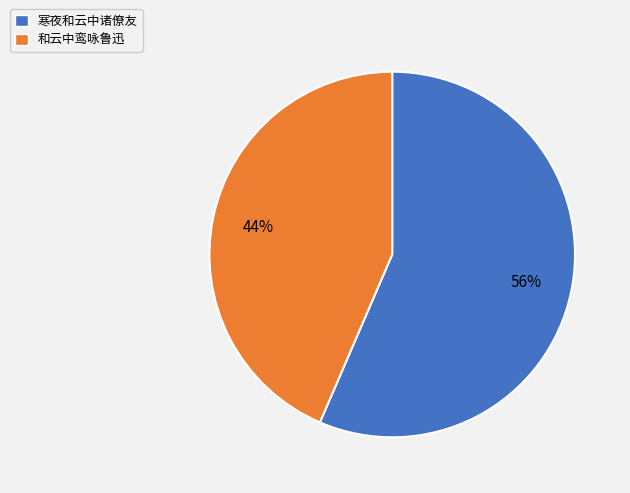

Rank the categories by value from lowest to highest.

和云中鸾咏鲁迅, 寒夜和云中诸僚友